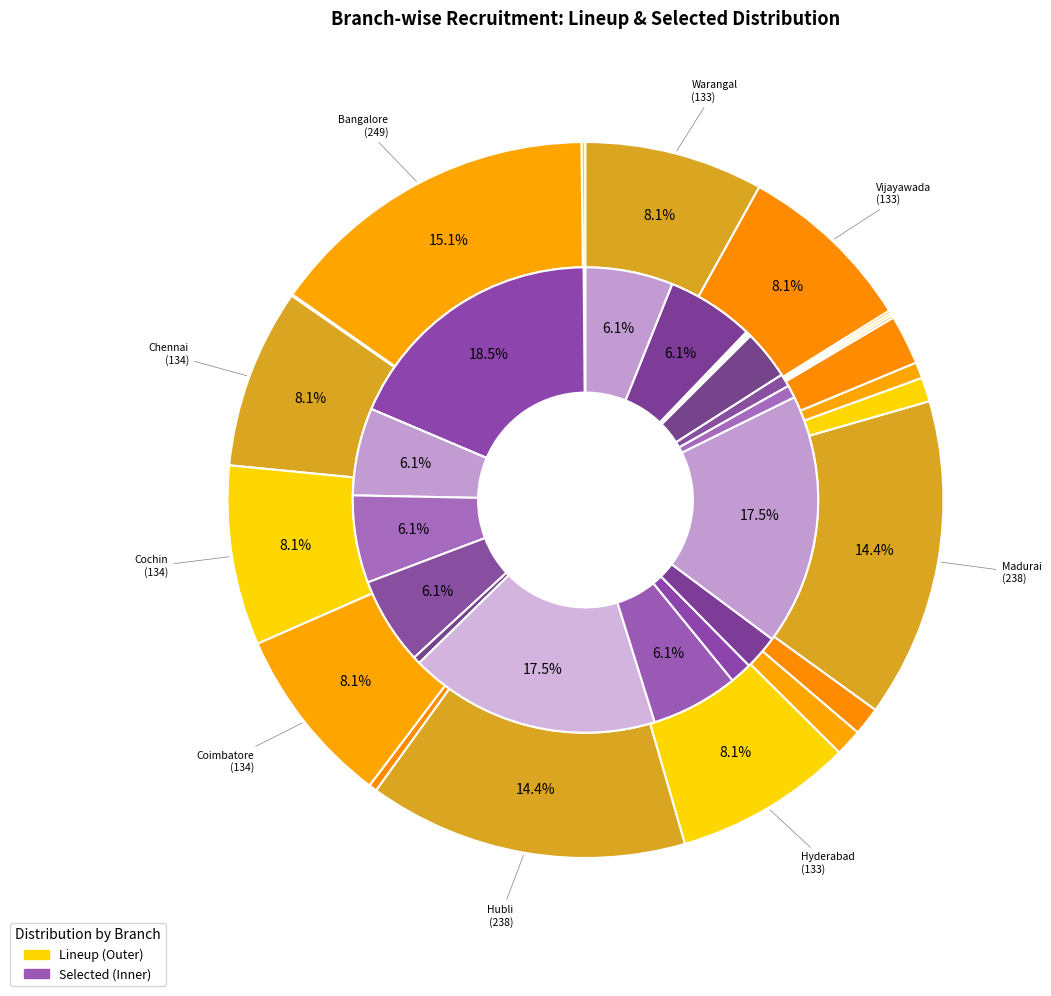

To the nearest percent, what percentage of the pie is 5?

8%